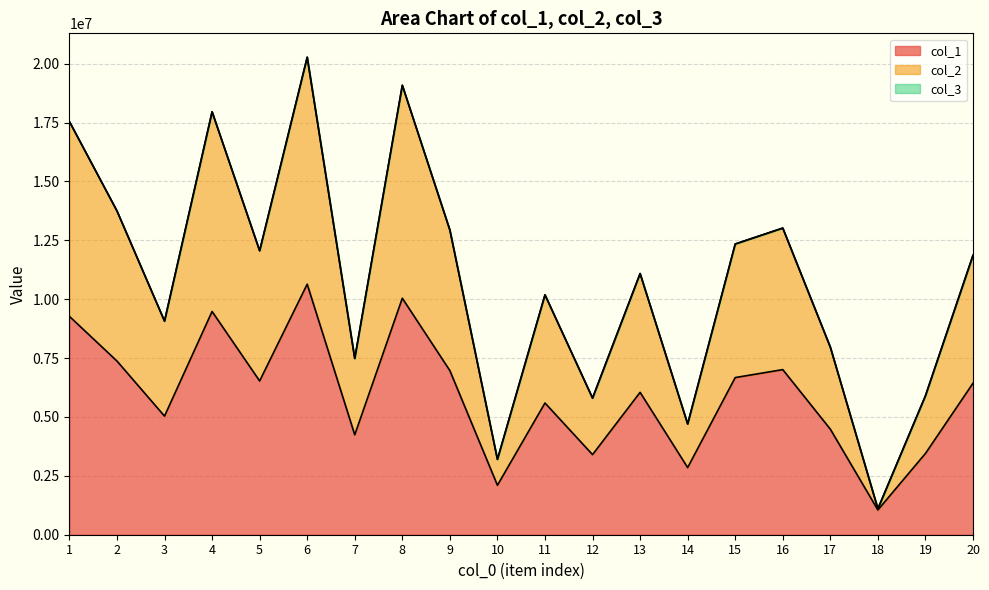

The value of col_1 at 11 is 1700730. True or false?

False